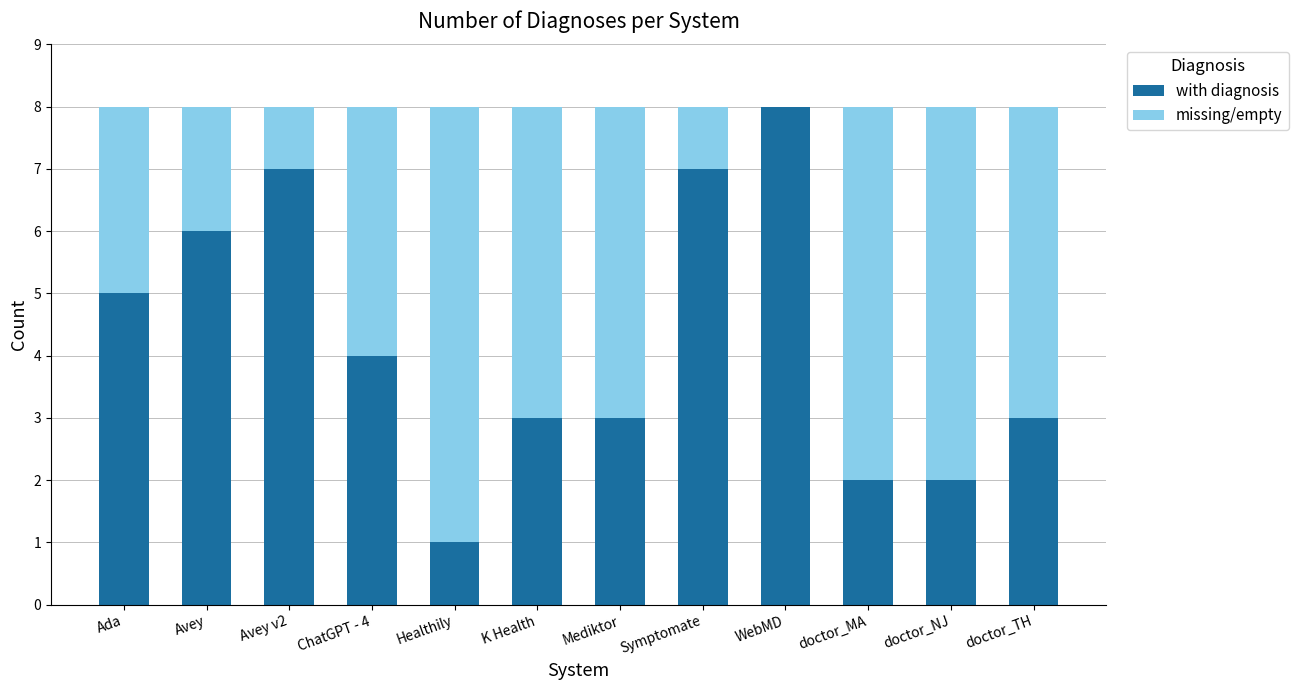

The with diagnosis series shows 5 at WebMD. True or false?

False